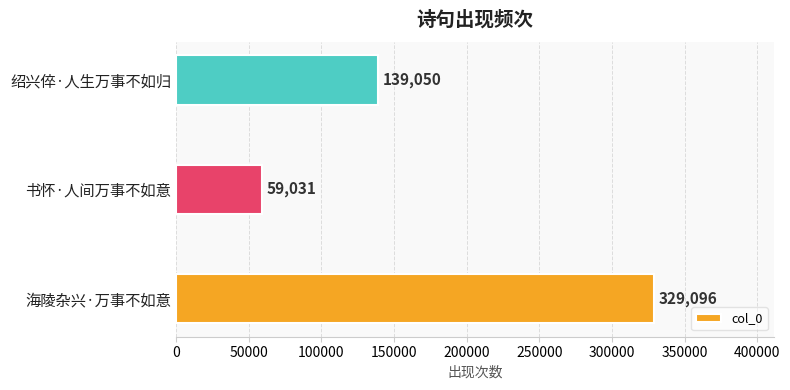

How many bars are there in total?

3